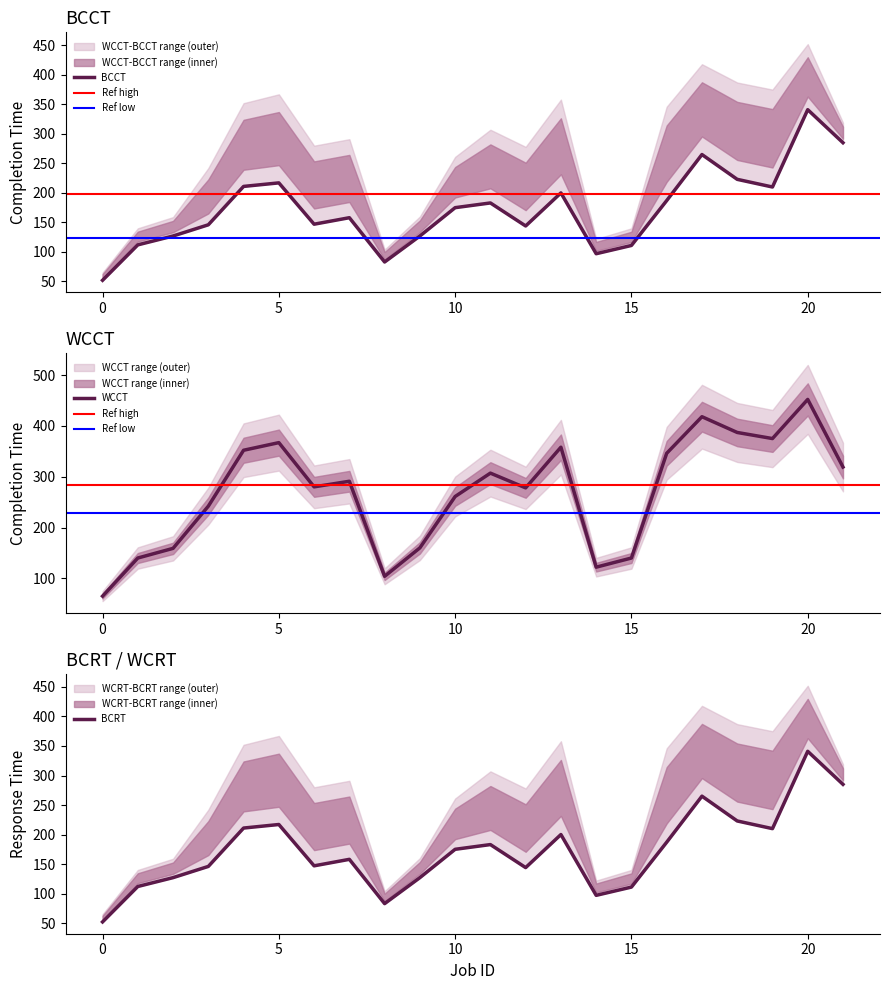

Is the value of BCCT at 20 greater than the value of BCRT at 17?

Yes